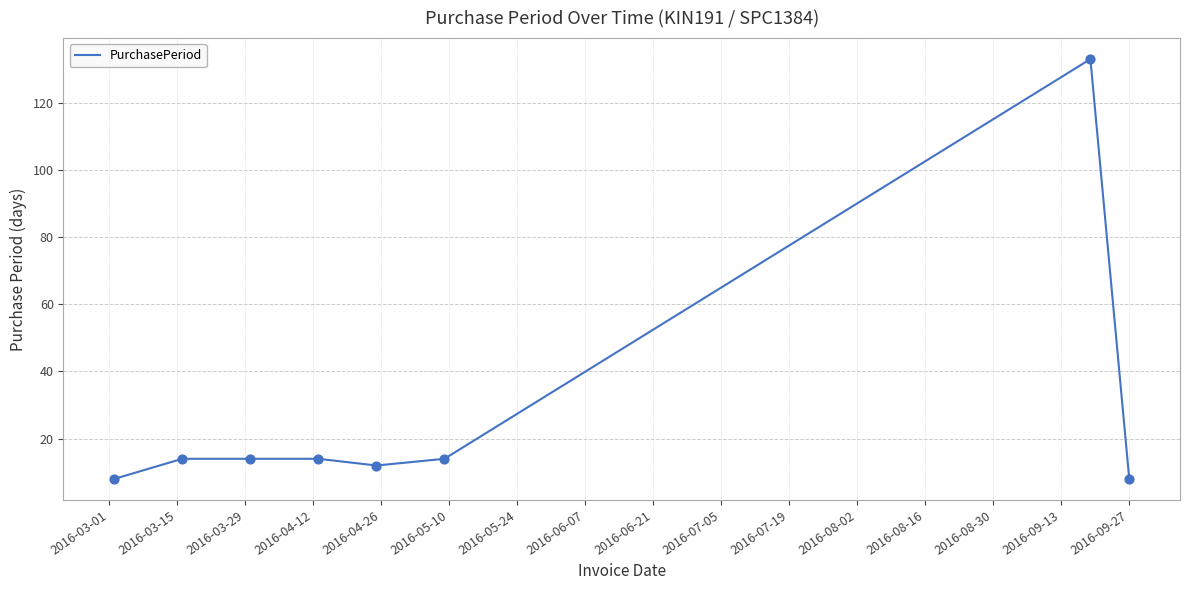

What is the maximum value shown in the chart?

133